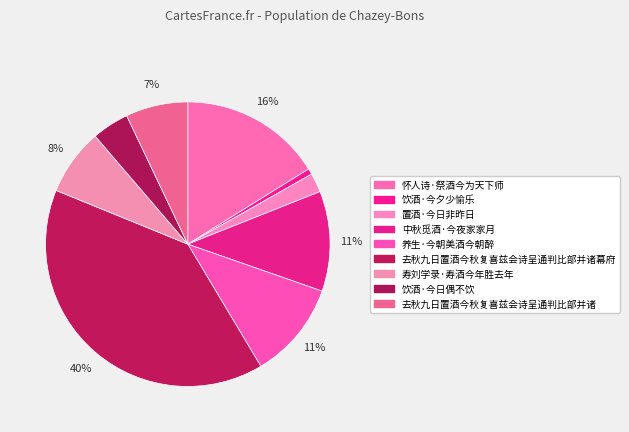

How many segments does this pie chart have?

9